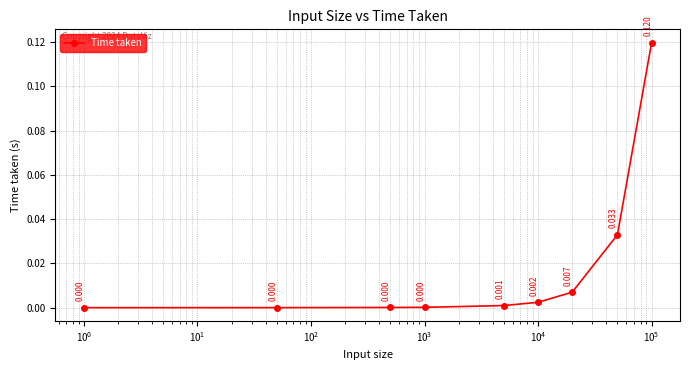

True or false: there are more than 2 points higher than both neighbors.

False